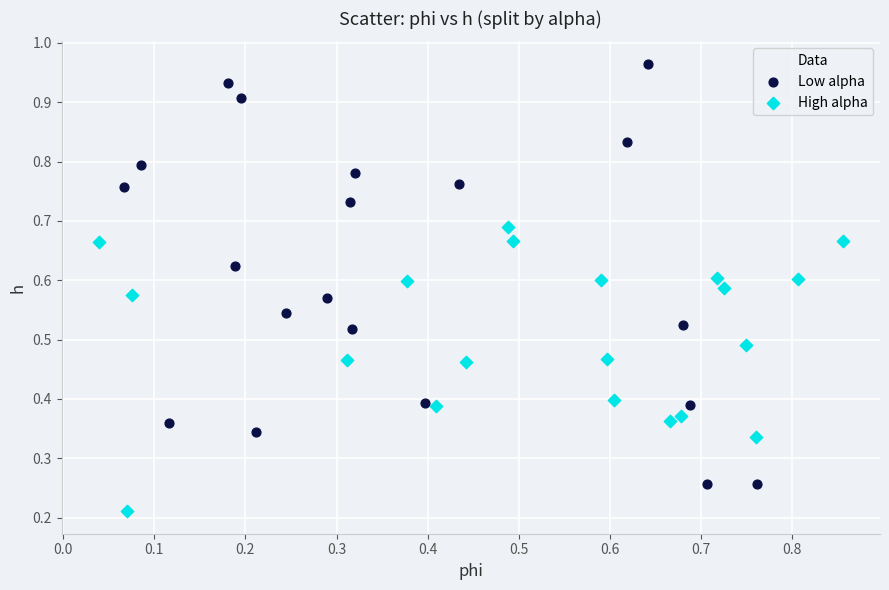

Which series has the largest Y range (max minus min)?

Low alpha